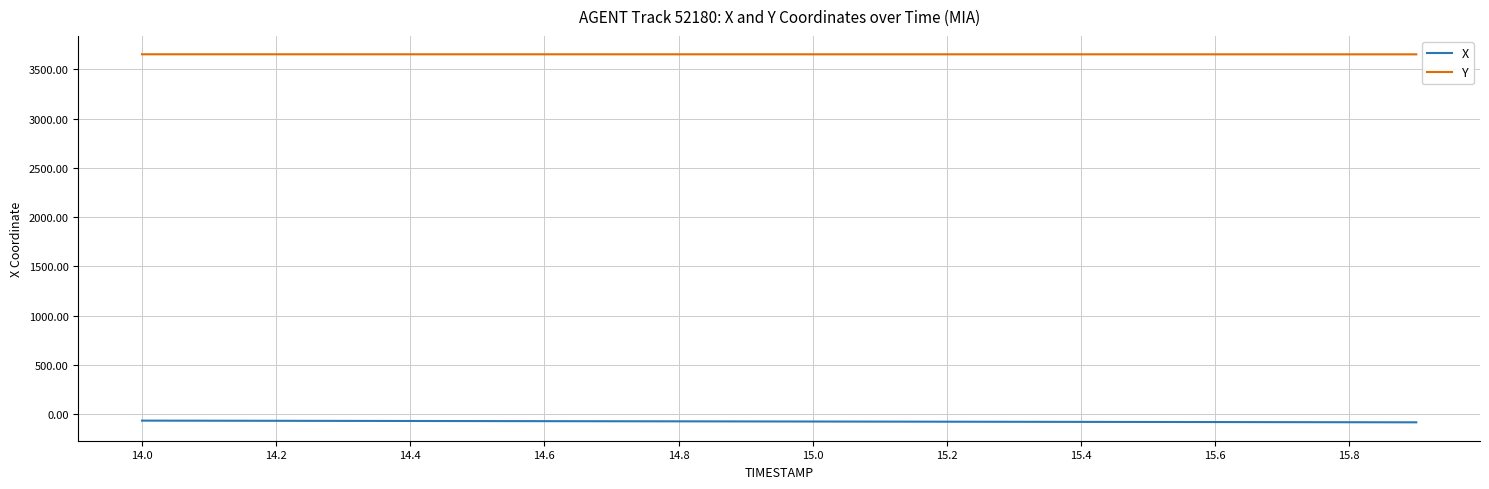

How many lines are shown in the chart?

2